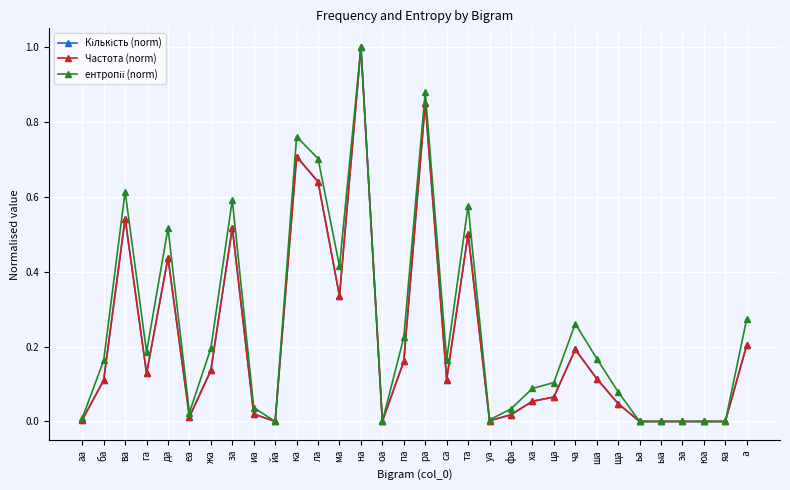

In Кількість (norm), how many points are higher than both neighbors (excluding endpoints)?

8